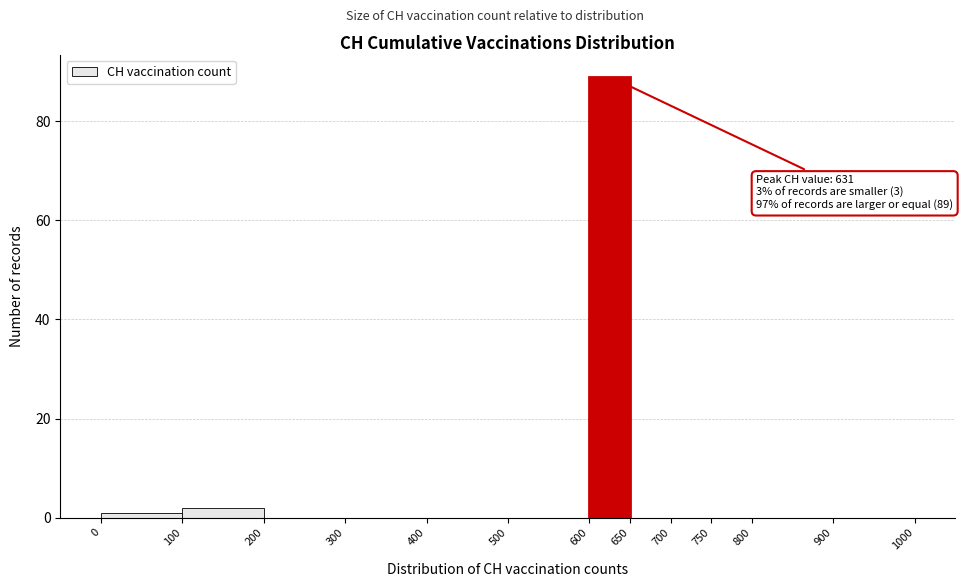

Which range on the x-axis has the tallest bar?

600 to 650